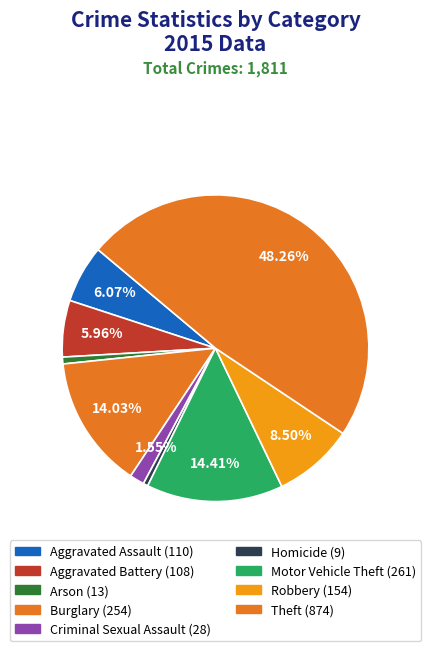

To the nearest percent, what is the difference between the largest and smallest slice percentages?

48%